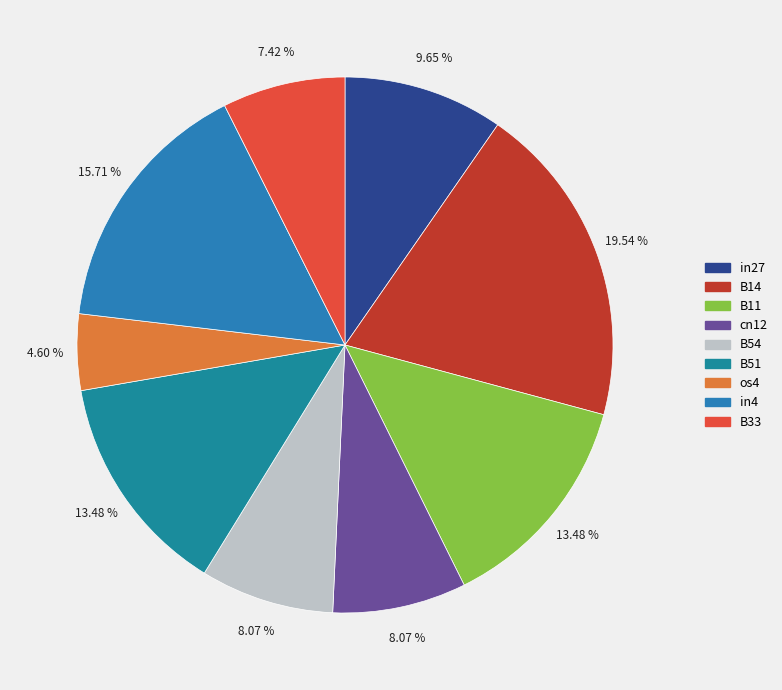

What percentage is the in4 slice, to the nearest percent?

16%